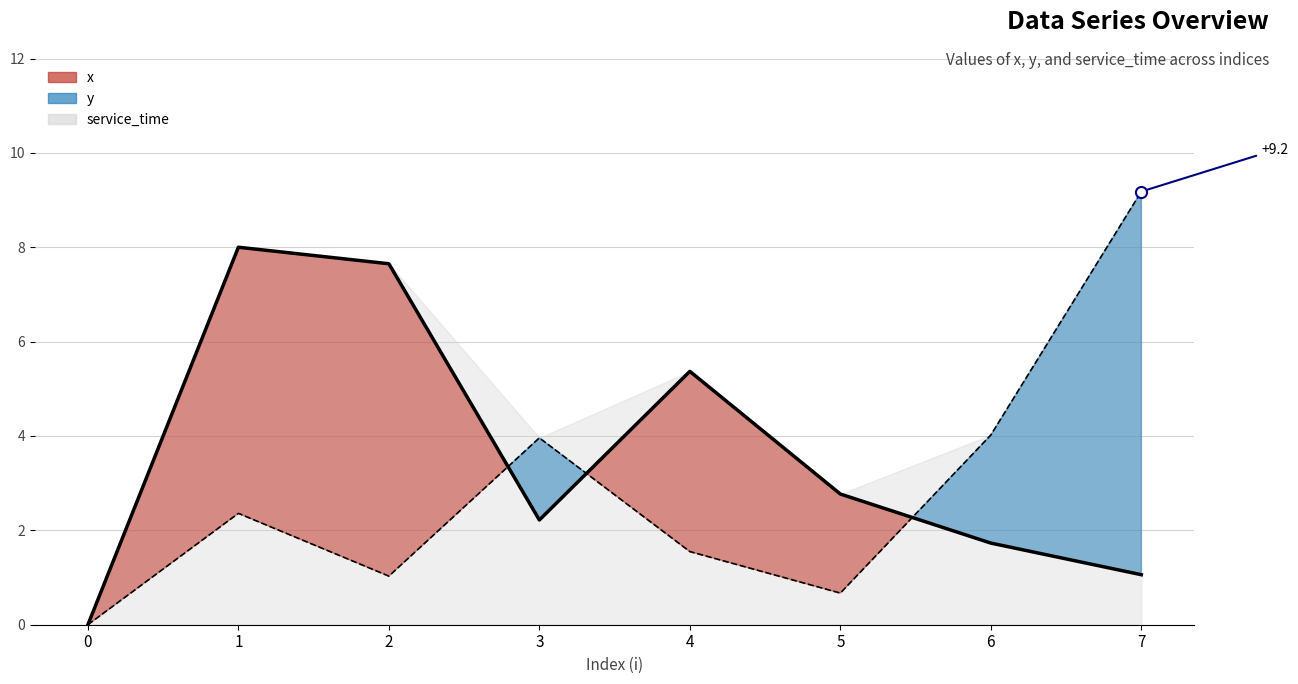

At which category does y reach its first local peak?

1